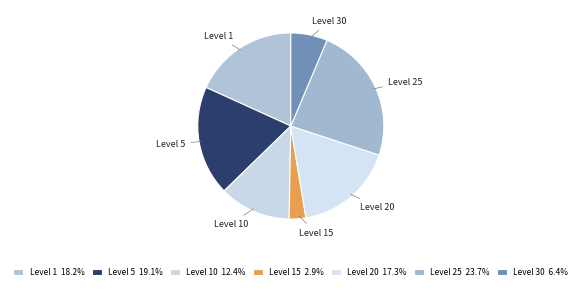

Is the sum of Level 20 and Level 1 greater than half?

No